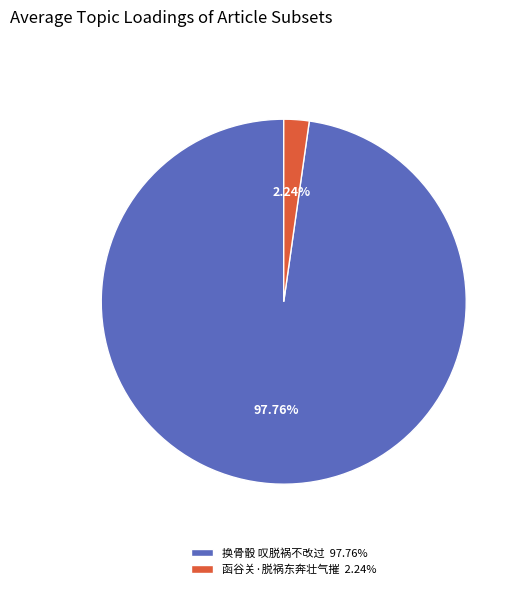

Is the sum of 函谷关·脱祸东奔壮气摧 and 换骨骰 叹脱祸不改过 greater than half?

Yes